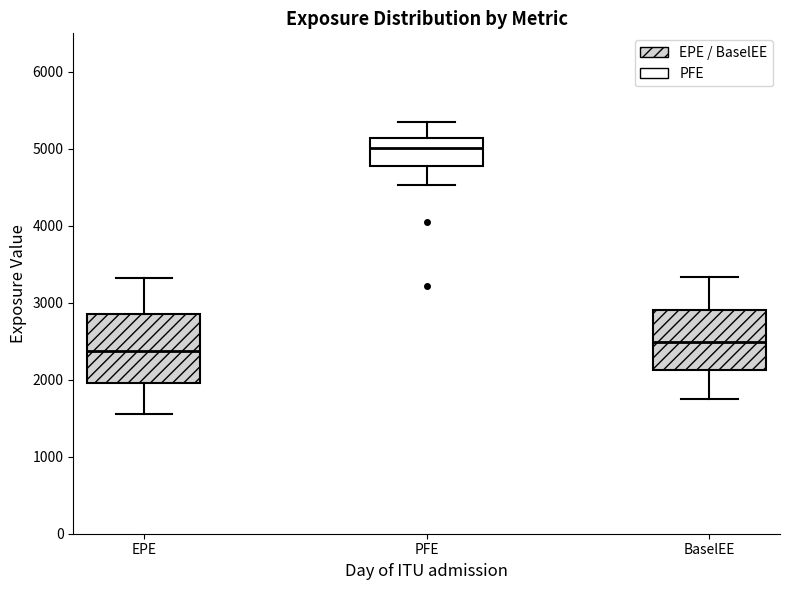

Which box is the tallest, from its lower edge to its upper edge?

EPE